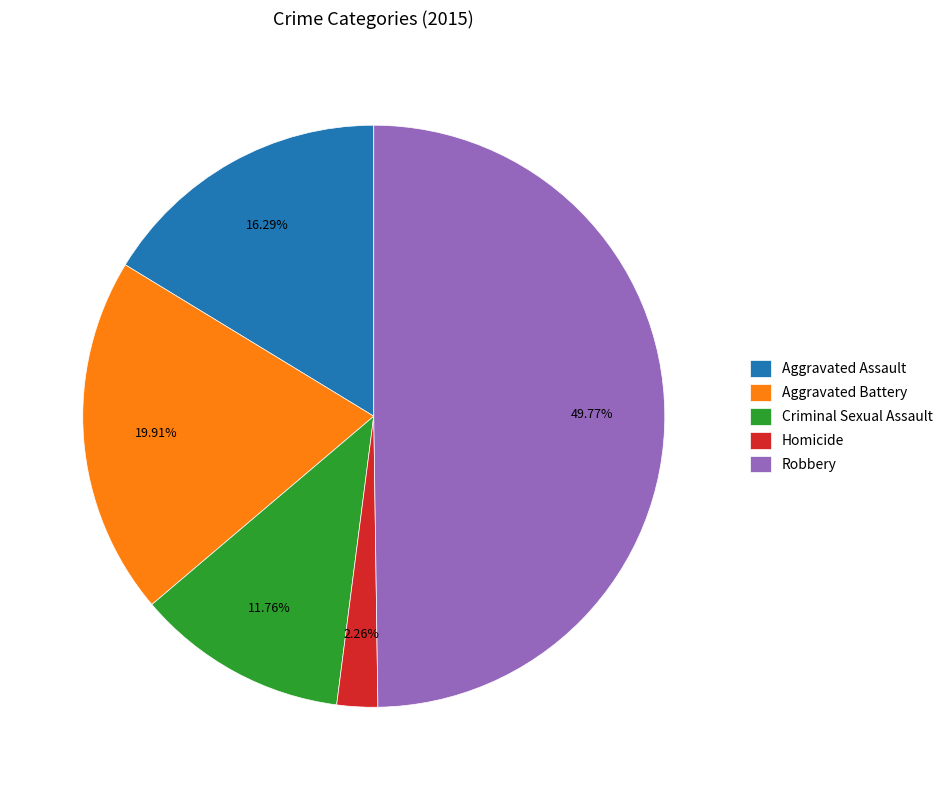

What is the ratio of the value at Robbery to the value at Criminal Sexual Assault?

4.2